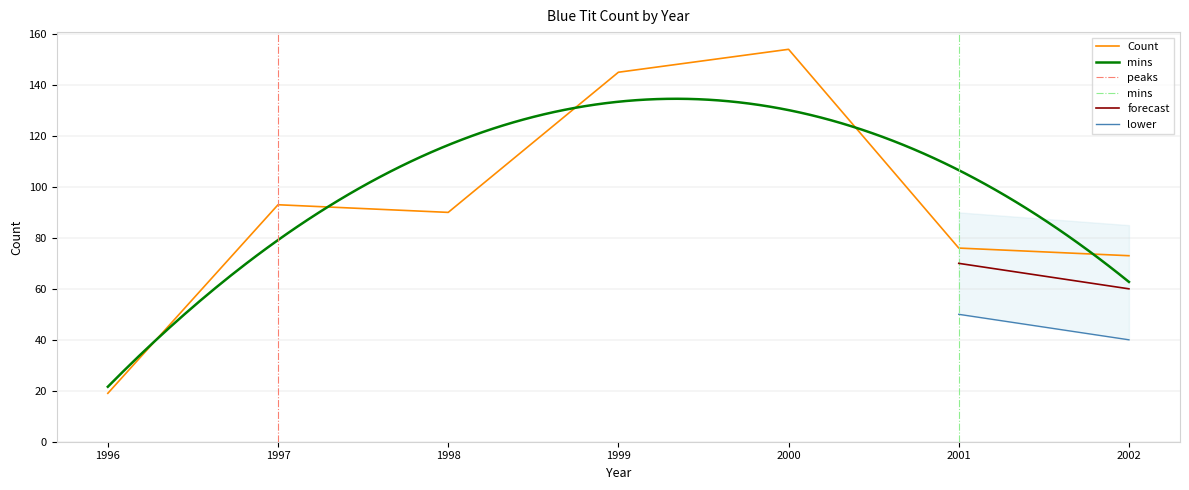

What is the value of the 5th point from the left?

154